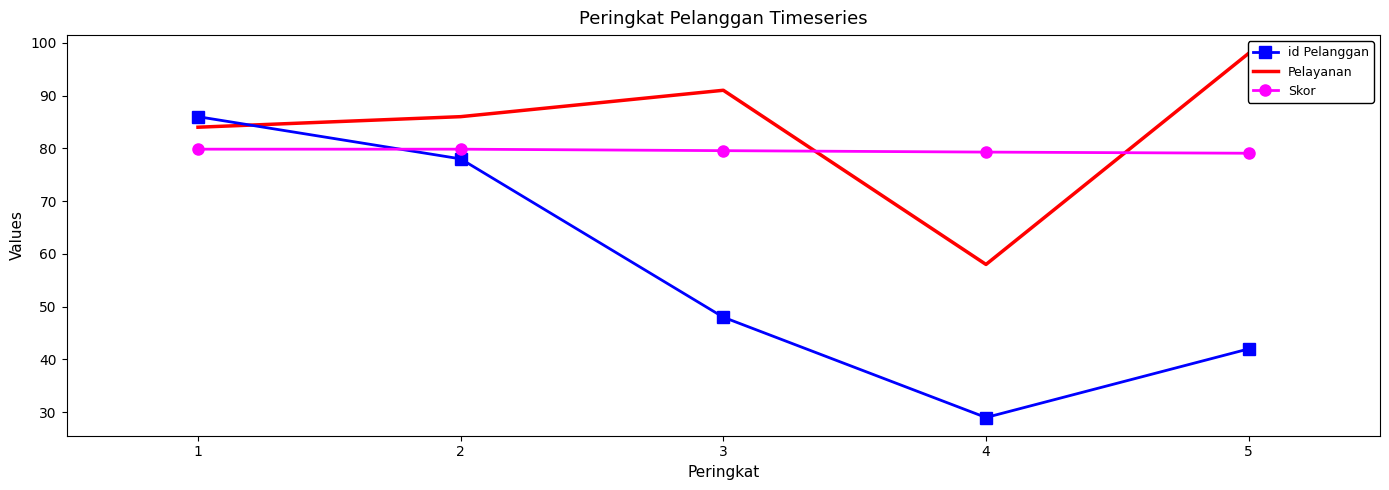

Which series changed the most between 1 and 3?

id Pelanggan